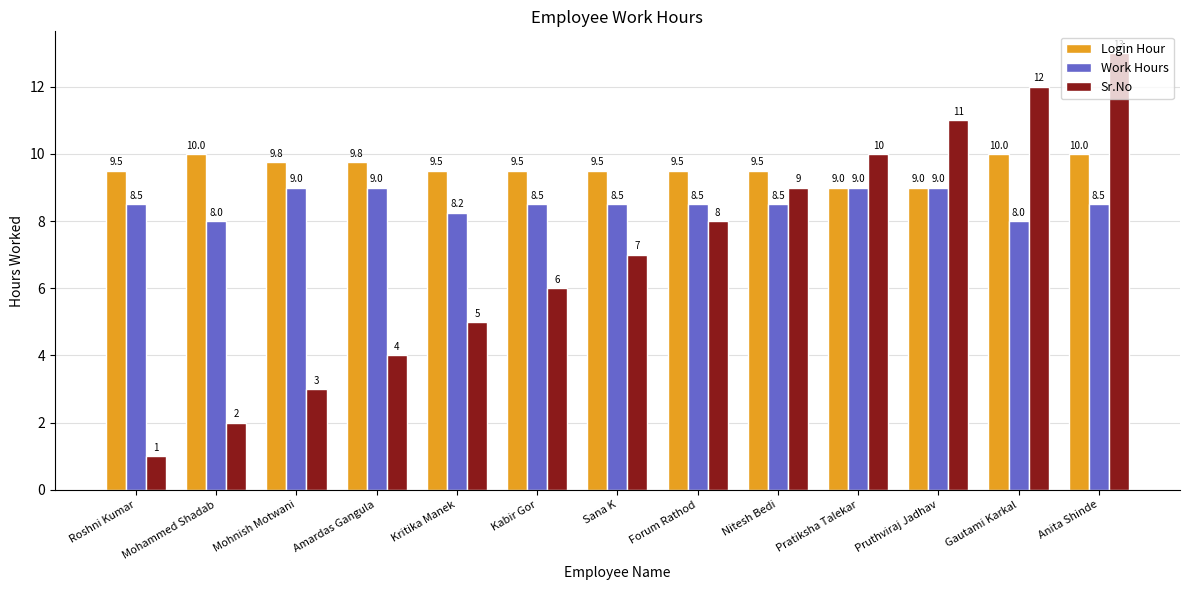

What is the maximum value shown in the chart?

13.0